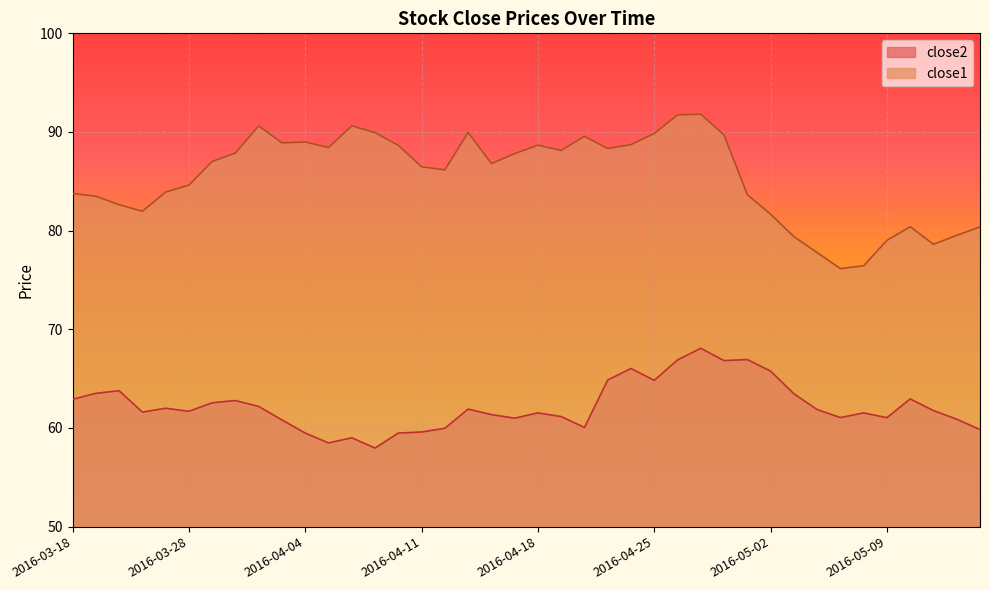

Where does the close2 series first go above 61?

2016-03-18